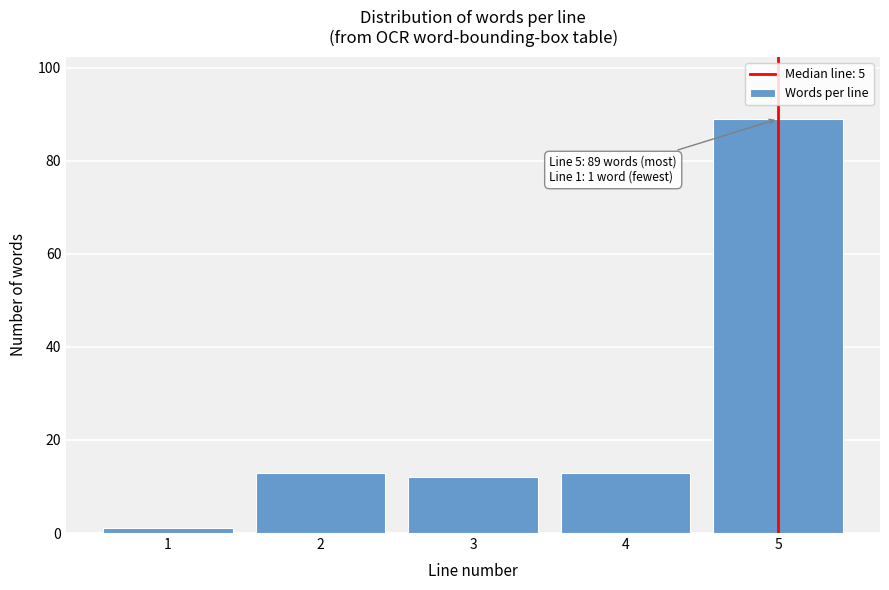

Reading right to left, extract all data points from this chart.

89	13	12	13	1